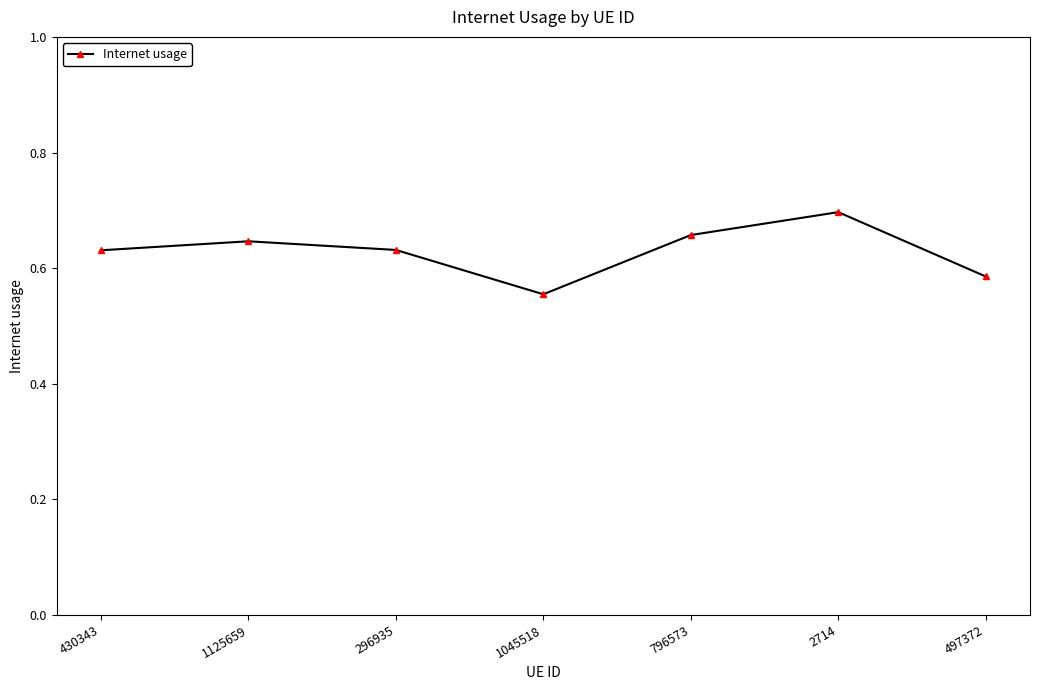

Where is the data nearest to the value 0?

1045518